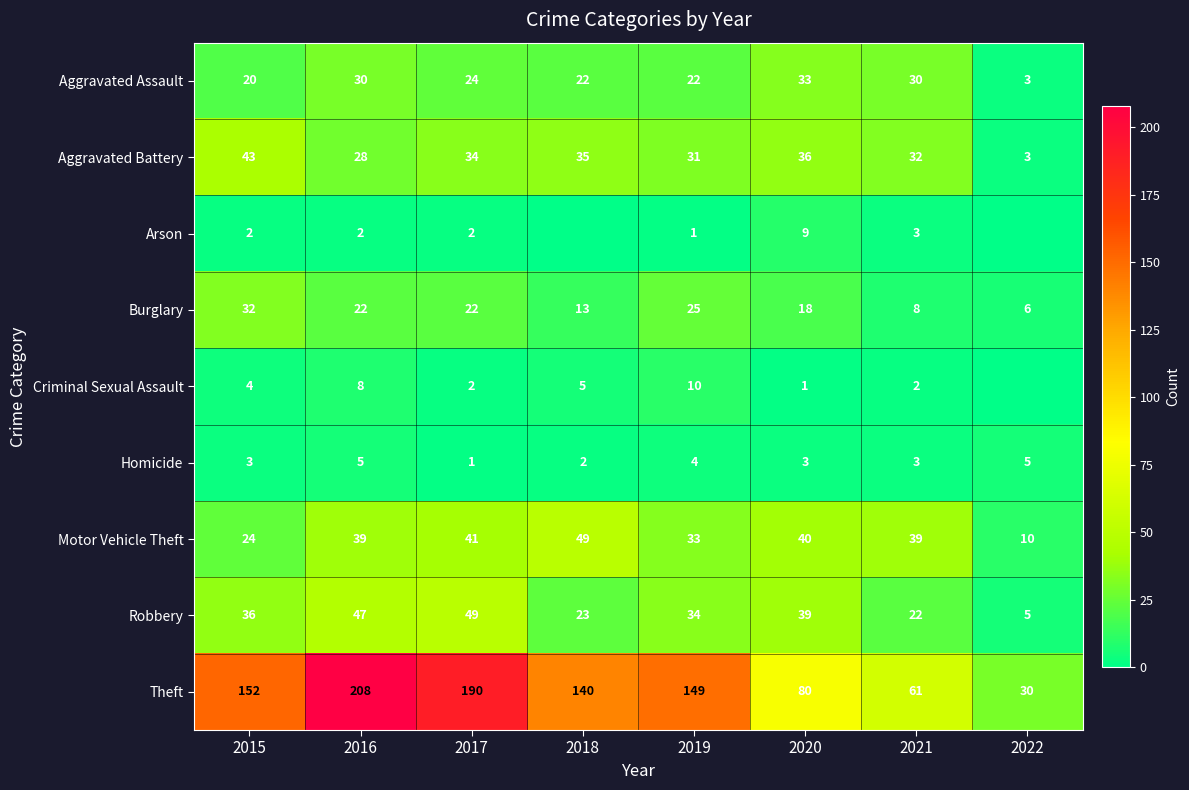

Which has a higher value, 2016 or 2015?

2016